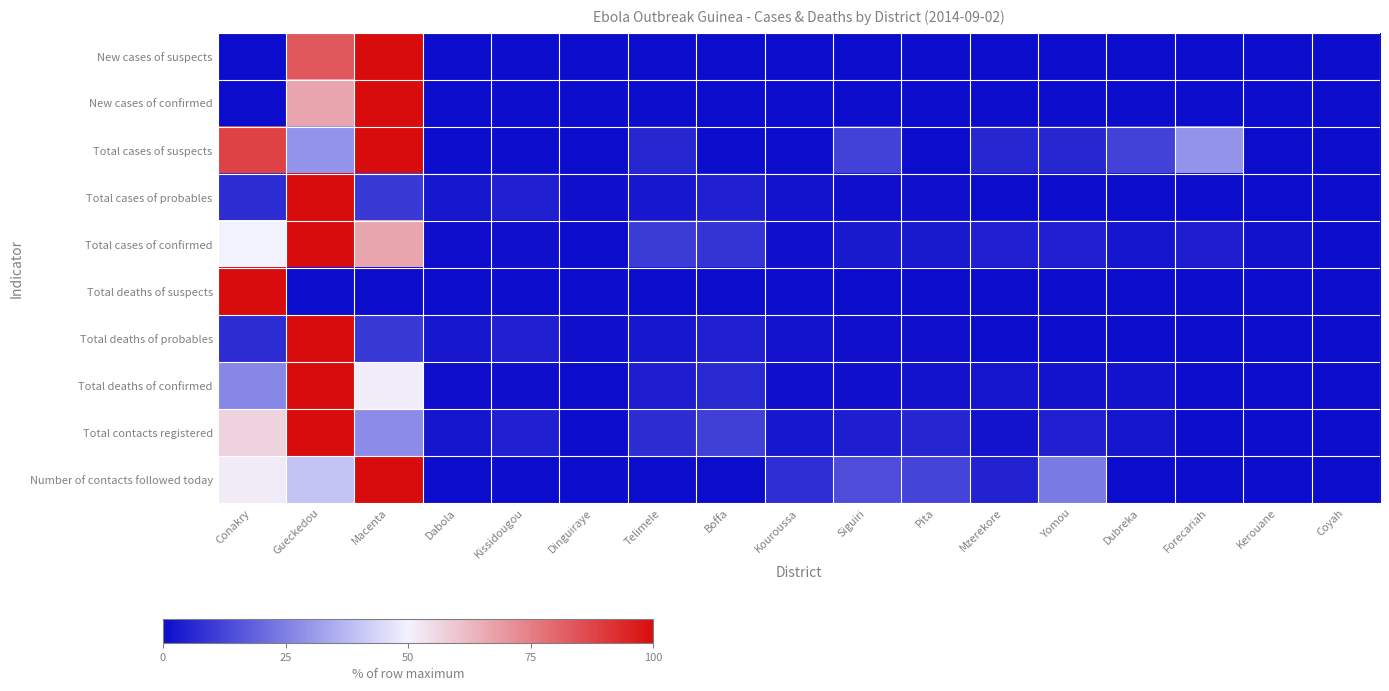

Rank the series at Kissidougou from highest to lowest value.

Total contacts registered, Total cases of probables, Total deaths of probables, Total cases of confirmed, Total deaths of confirmed, New cases of suspects, New cases of confirmed, Total cases of suspects, Total deaths of suspects, Number of contacts followed today